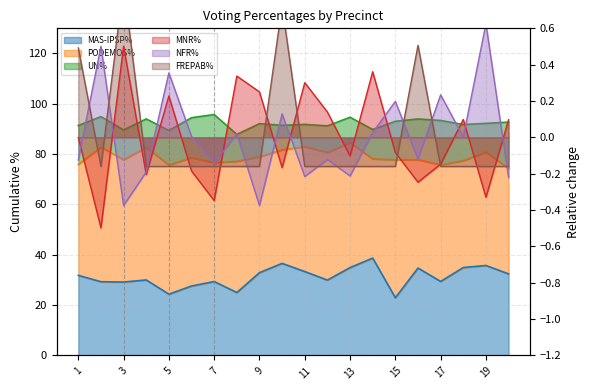

True or false: NFR% has more than 1 interior local peaks.

True